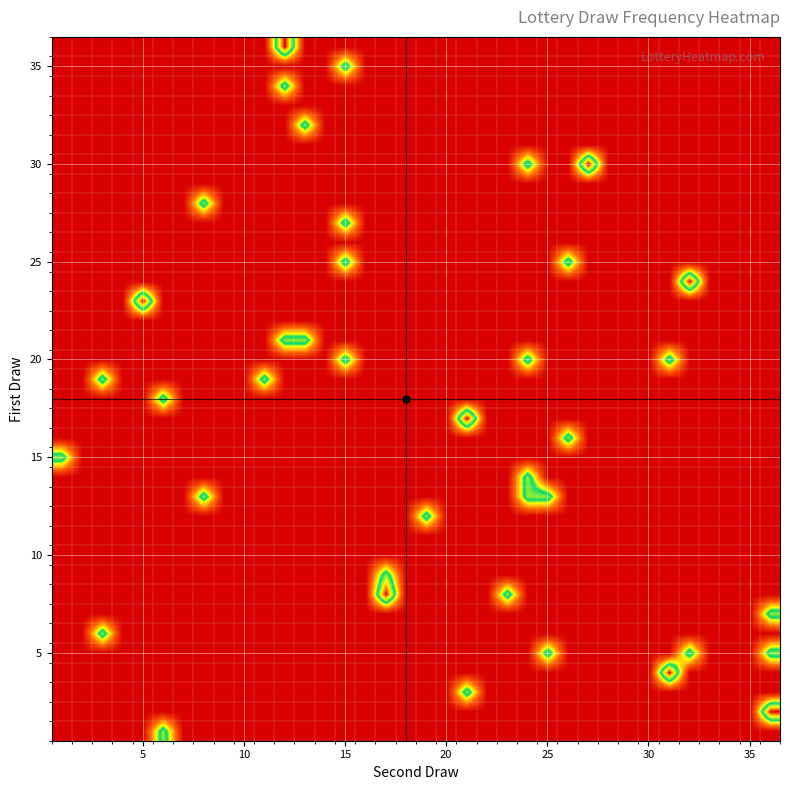

How many data points does each series have?

36